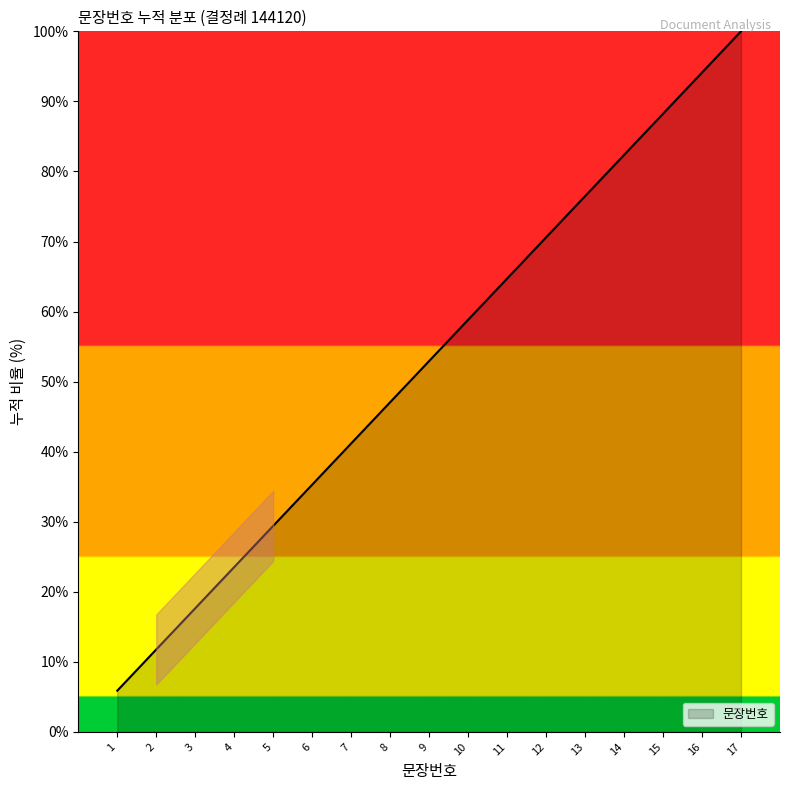

What is the sum of all values?

900.0